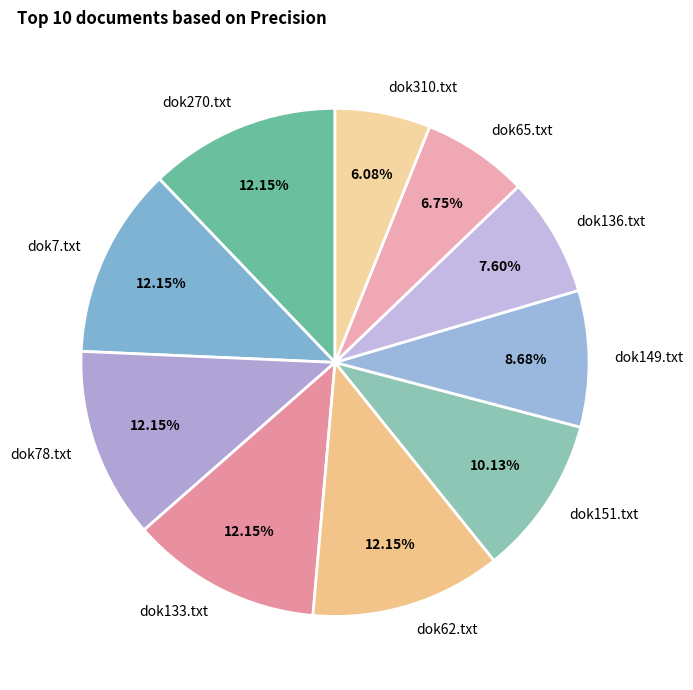

What portion of the pie excludes dok65.txt?

93.2%